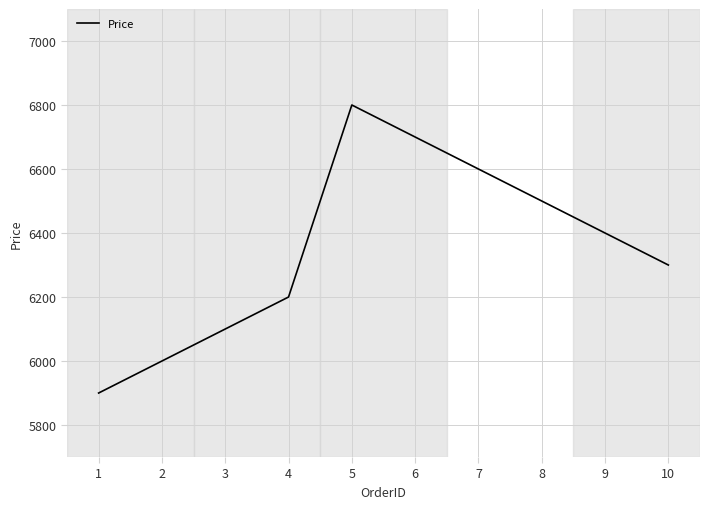

What is the greatest value displayed?

6800